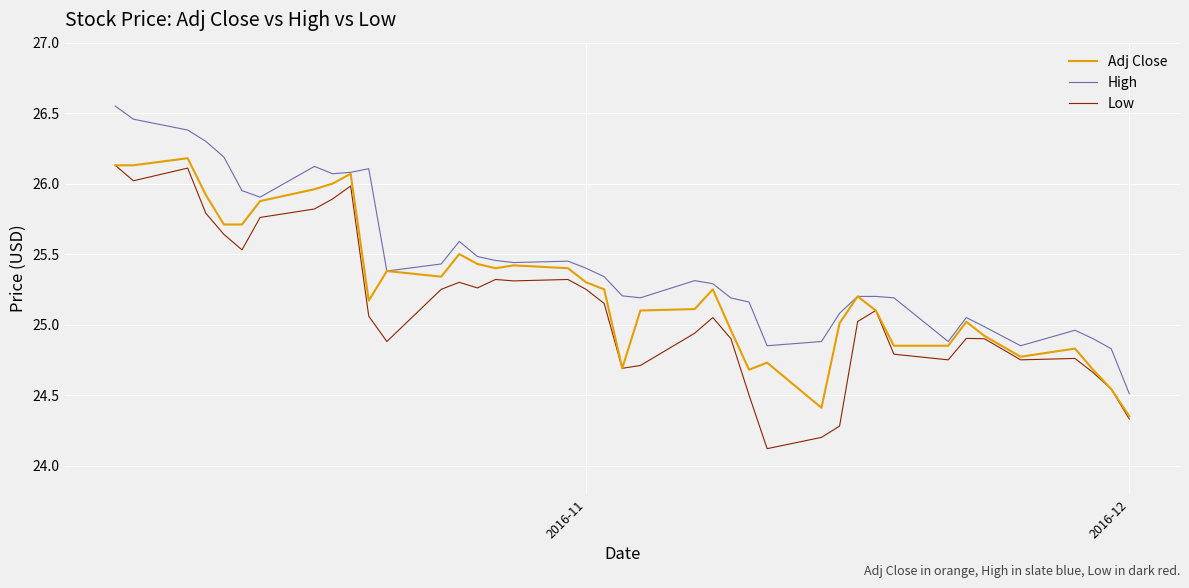

What is the highest value of the Low series?

26.1